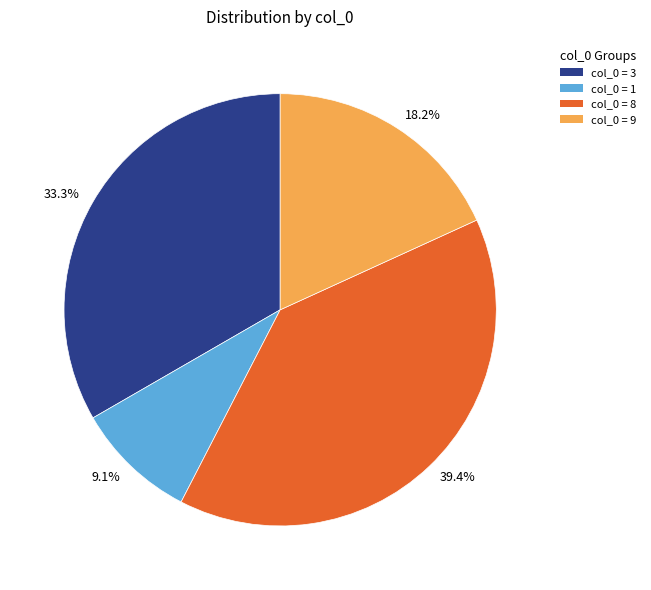

How many segments does this pie chart have?

4